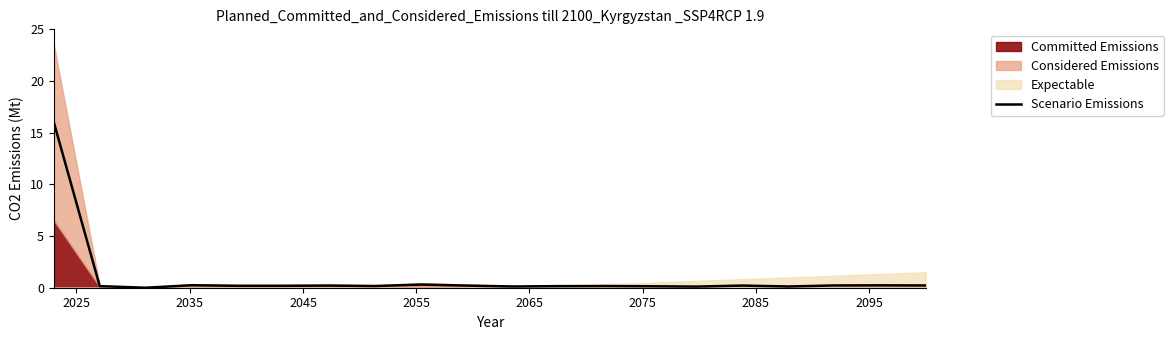

Is it true that the value at 2085 is 0.2?

True